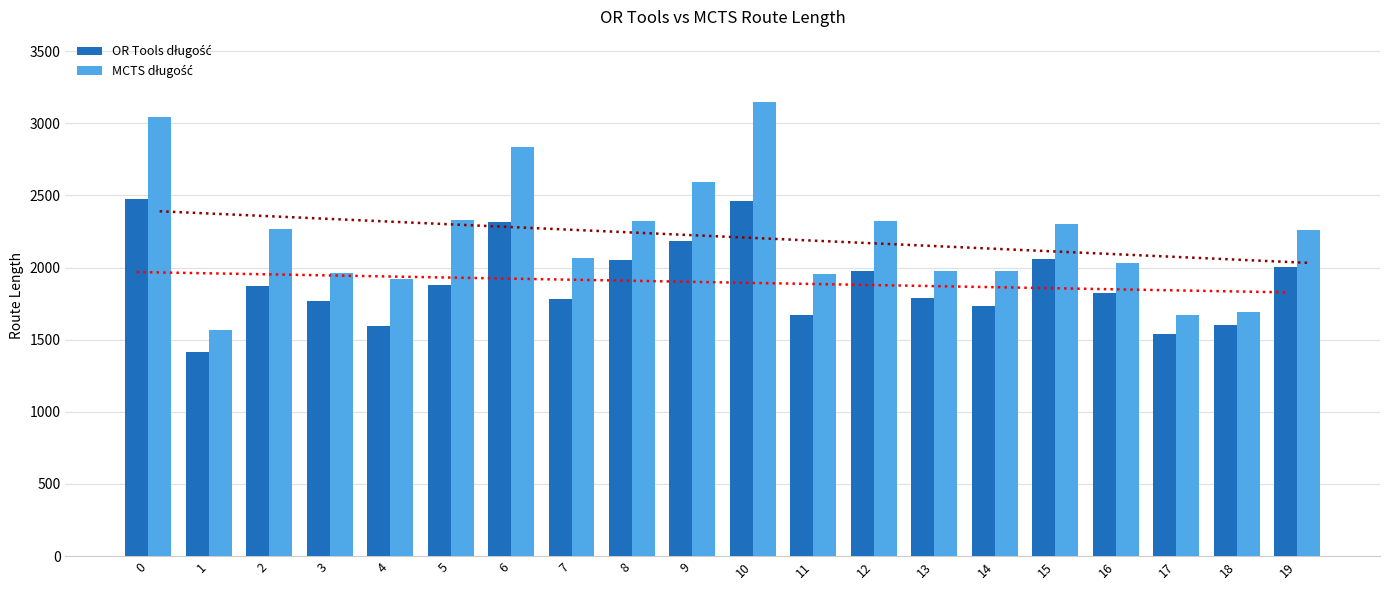

The MCTS długość series shows 3409.9 at 8. True or false?

False